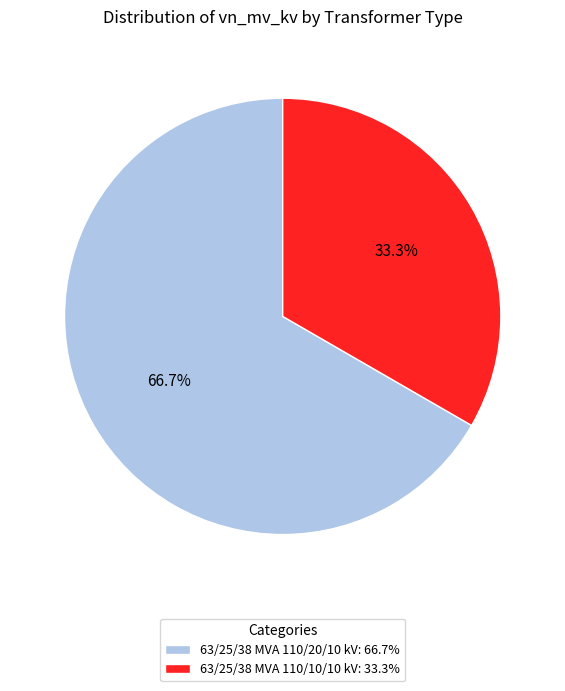

To the nearest percent, what is the average slice percentage?

50%